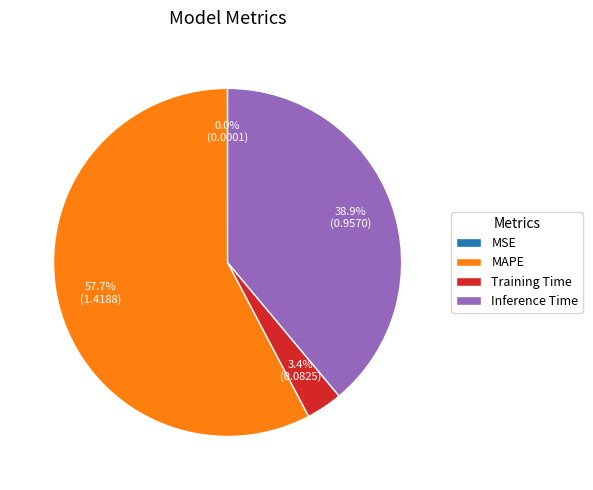

Is Training Time the majority of the pie?

No